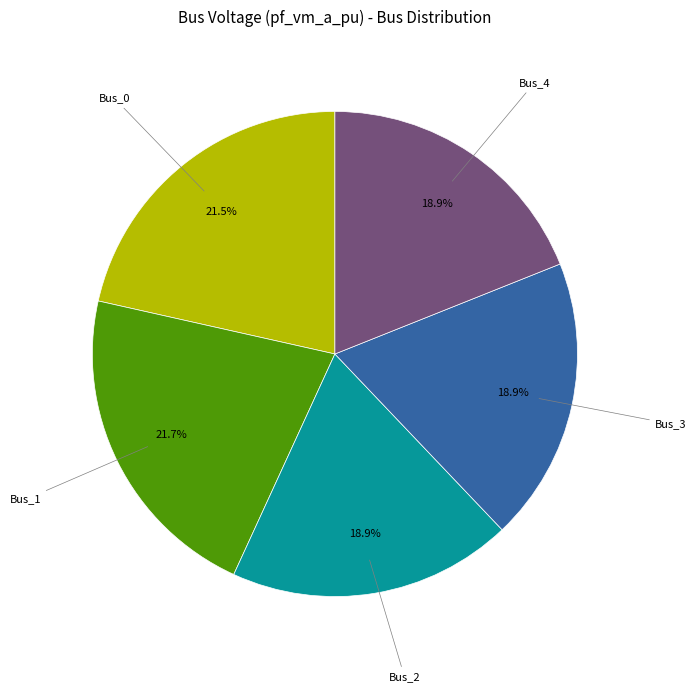

Is there any slice that represents more than half of the pie?

No